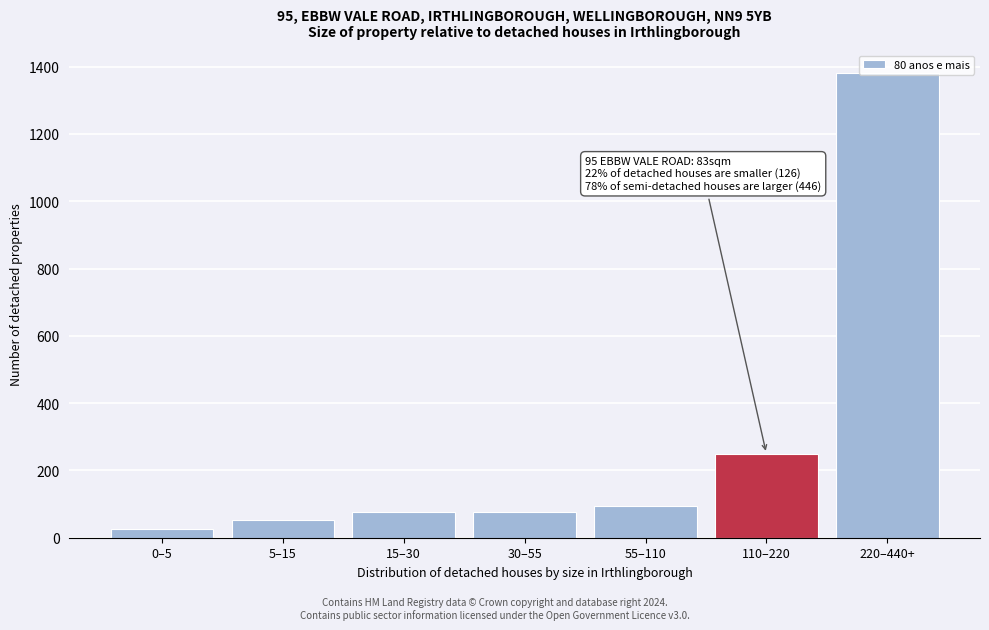

Which has a higher value, 5–15 or 55–110?

55–110